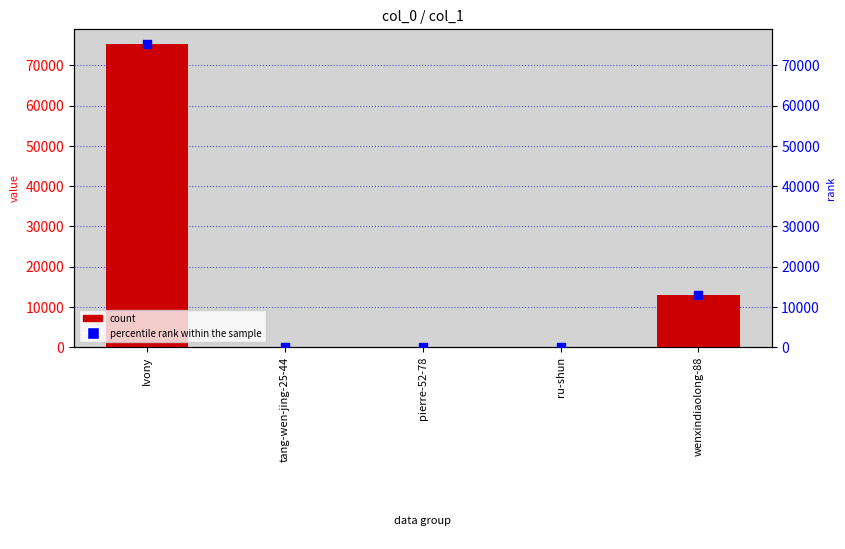

Which series reaches the minimum Y coordinate?

percentile rank within the sample